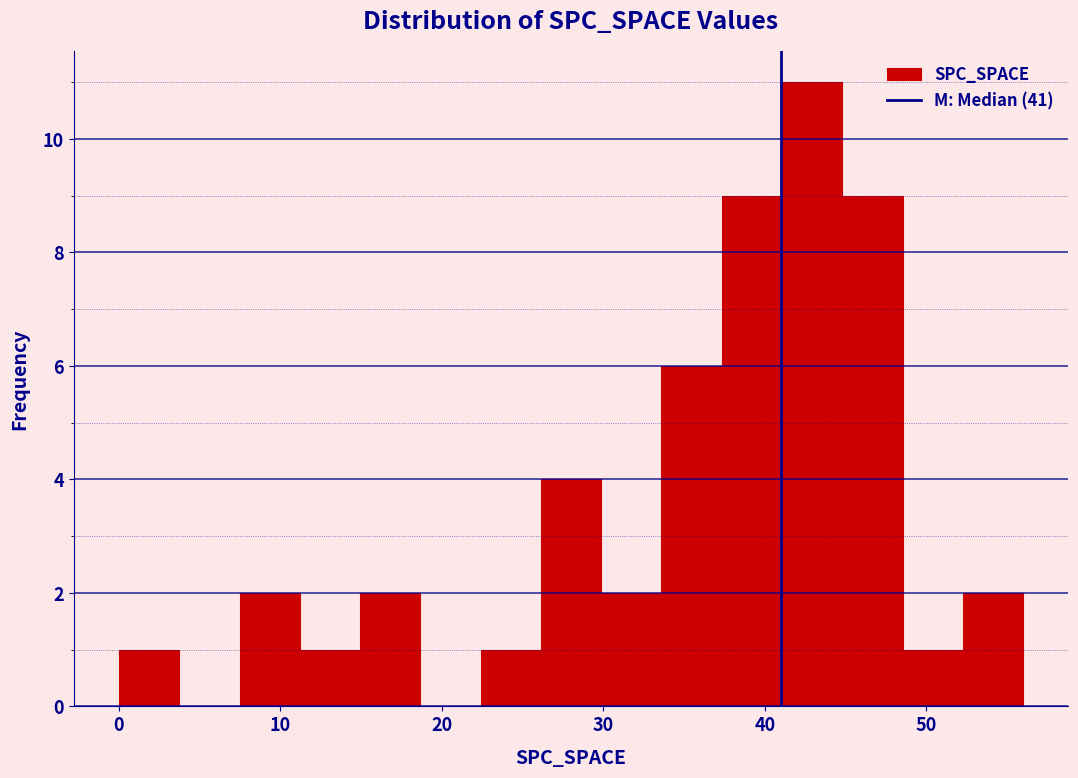

Read against the x-axis, roughly where is the centre of the tallest bar?

43